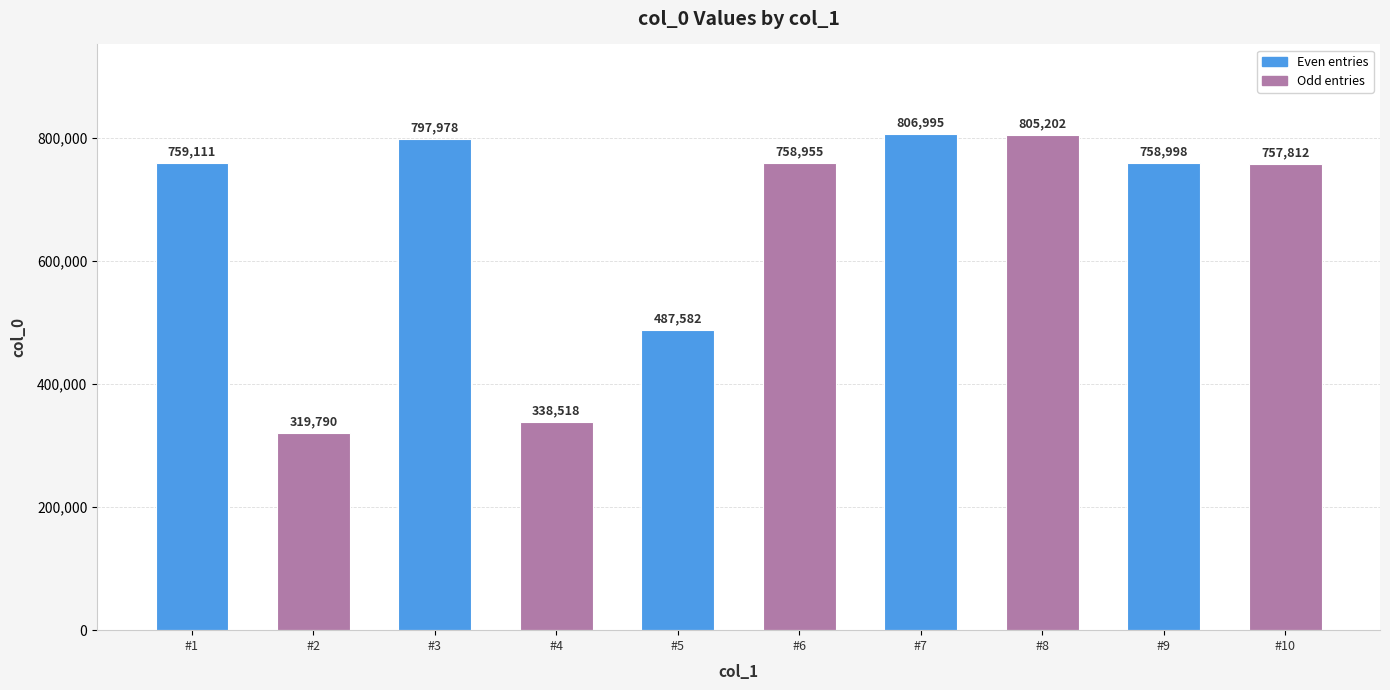

Which category has the lowest value across all series?

#2